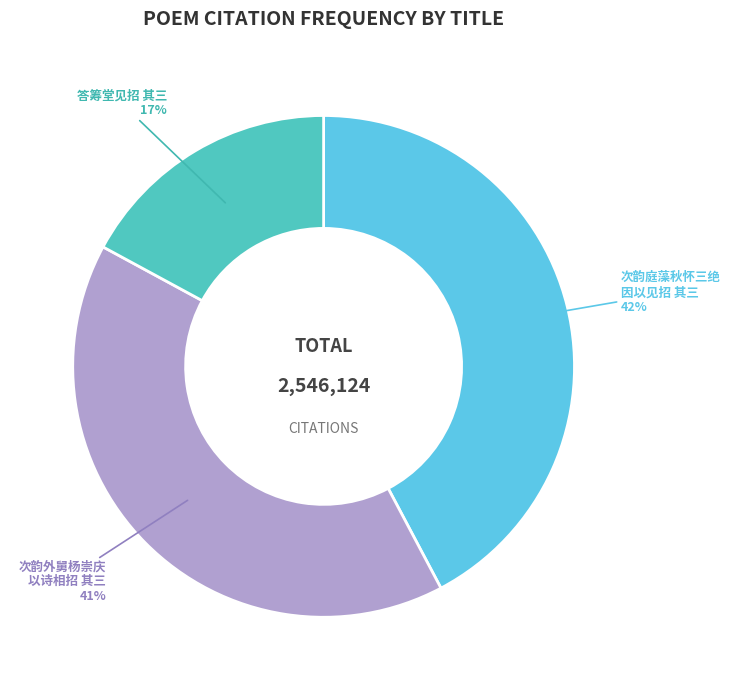

Combined, do 次韵庭藻秋怀三绝 因以见招 其三 and 次韵外舅杨崇庆 以诗相招 其三 account for over 50%?

Yes